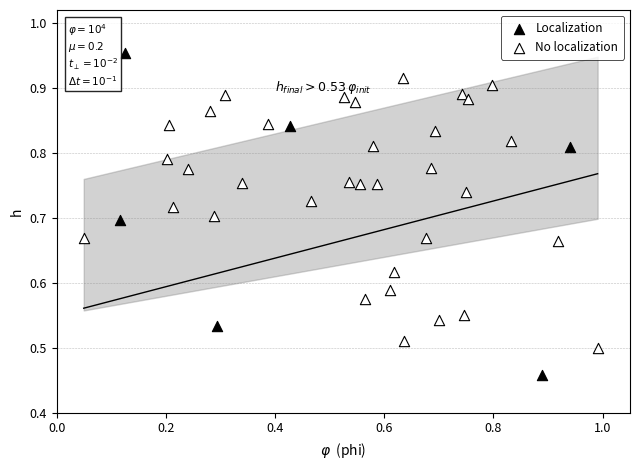

Which series contains the highest Y value?

Localization